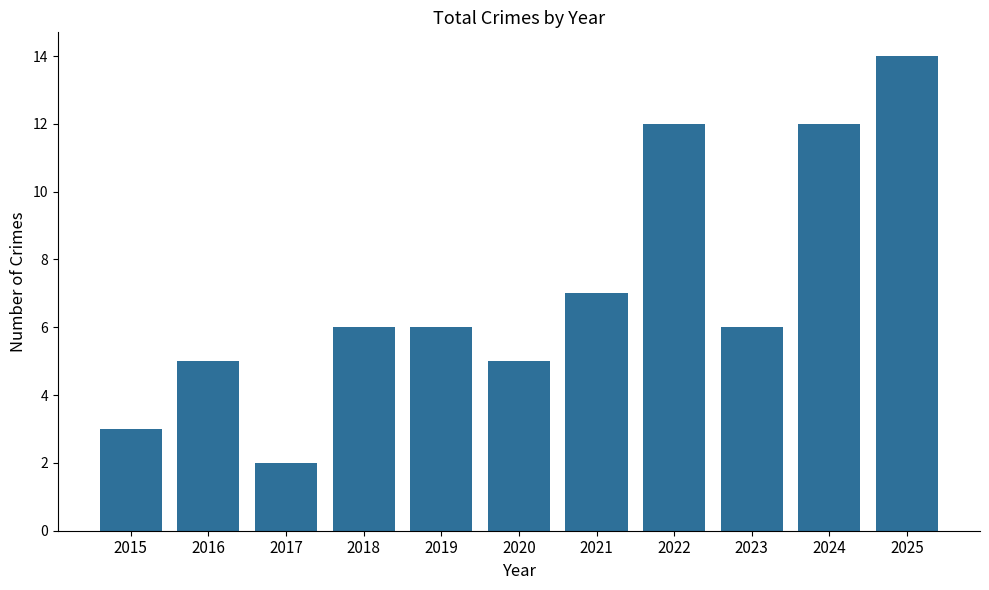

Reading left to right, transcribe all the data shown in this chart.

2015=3	2016=5	2017=2	2018=6	2019=6	2020=5	2021=7	2022=12	2023=6	2024=12	2025=14